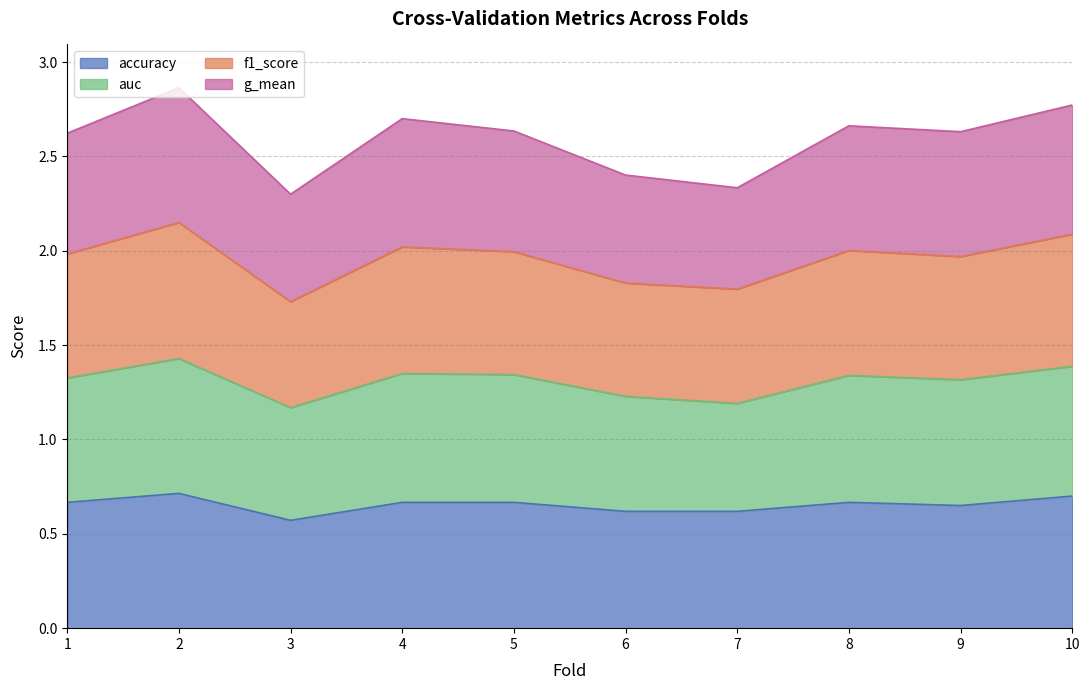

Between 3 and 8, which is larger?

8